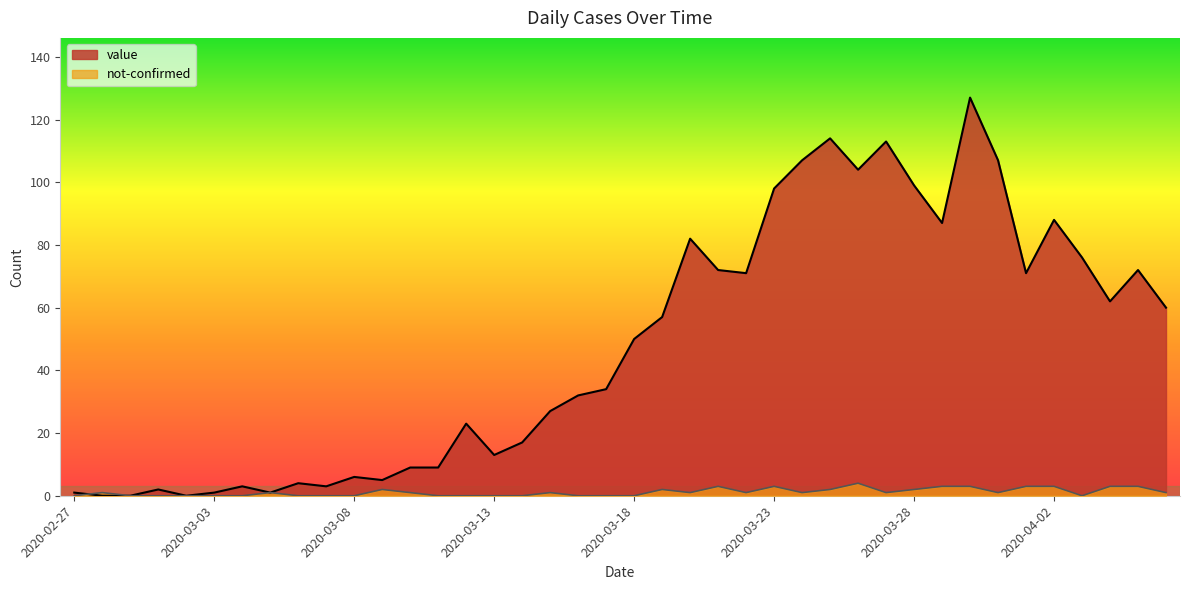

Where do not-confirmed and value first cross each other?

2020-02-27 and 2020-02-28